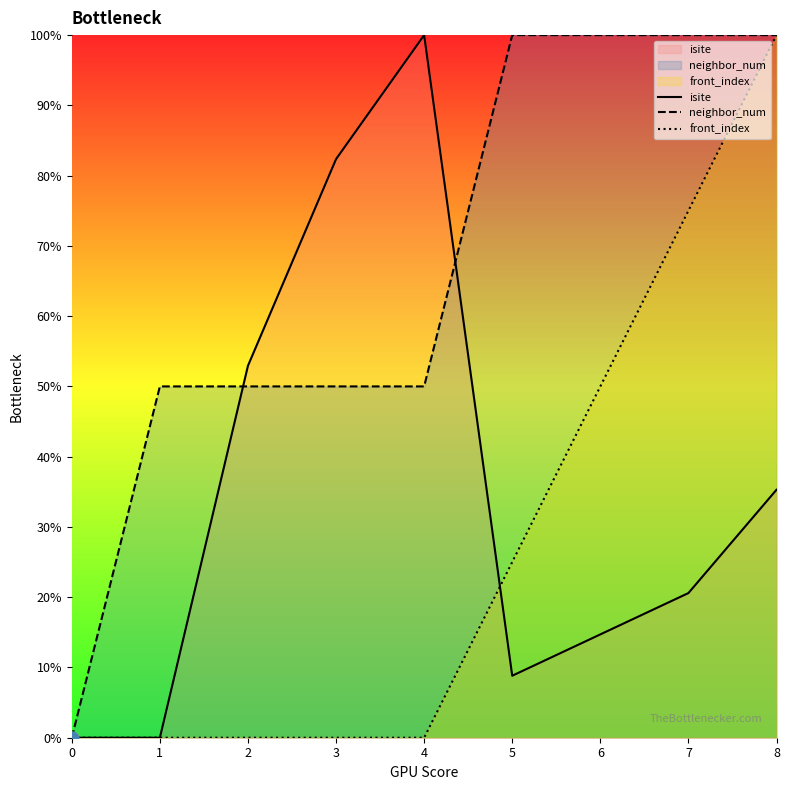

Which series reaches the maximum Y coordinate?

isite